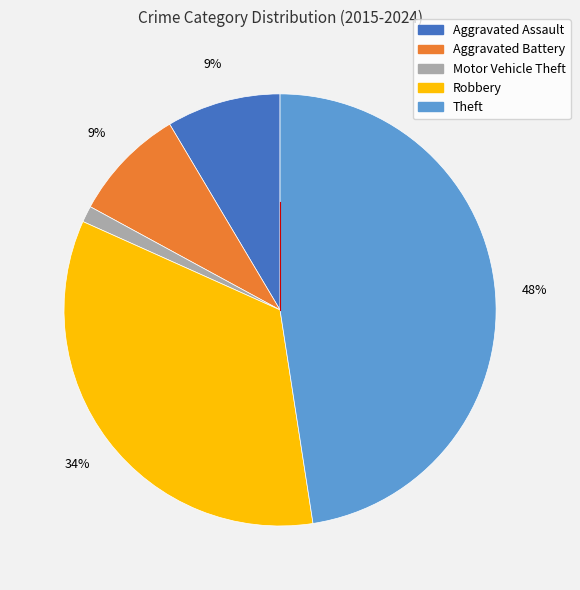

To the nearest percent, what percentage of the pie is Aggravated Assault?

9%